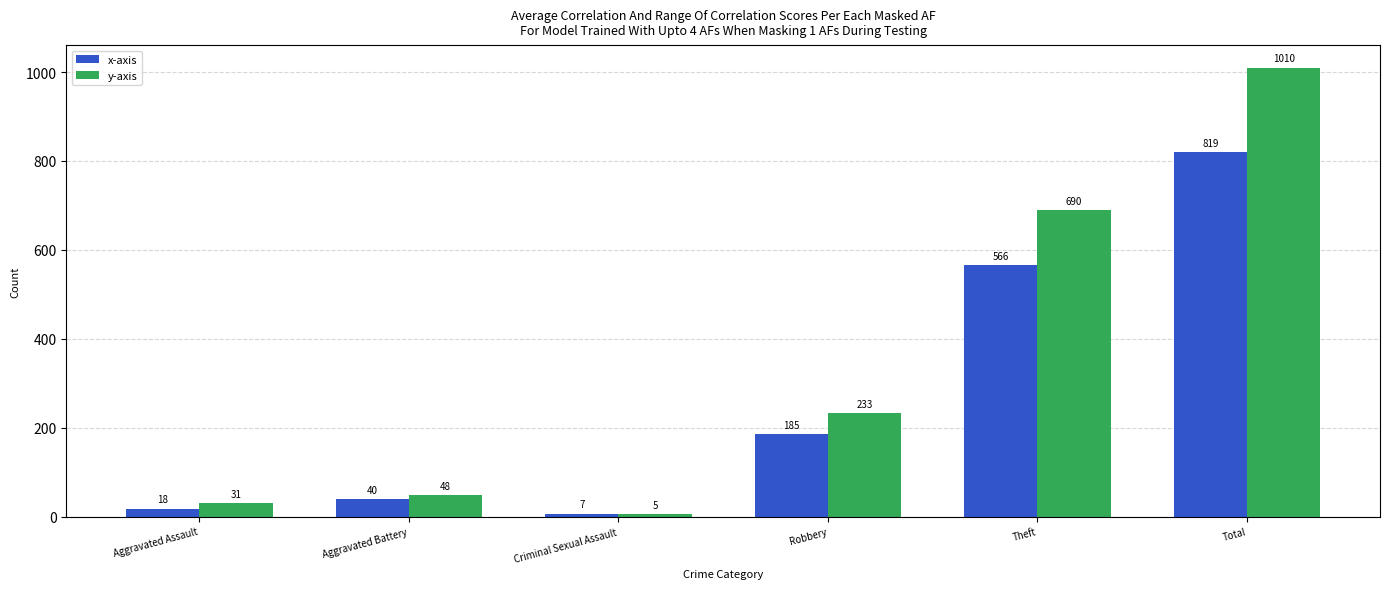

The x-axis series shows 7 at Criminal Sexual Assault. True or false?

True